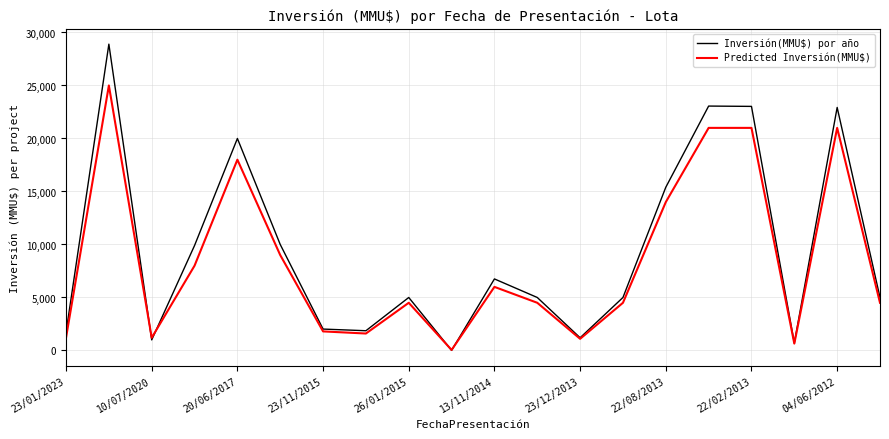

Which series has the widest spread of values?

Inversión(MMU$) por año